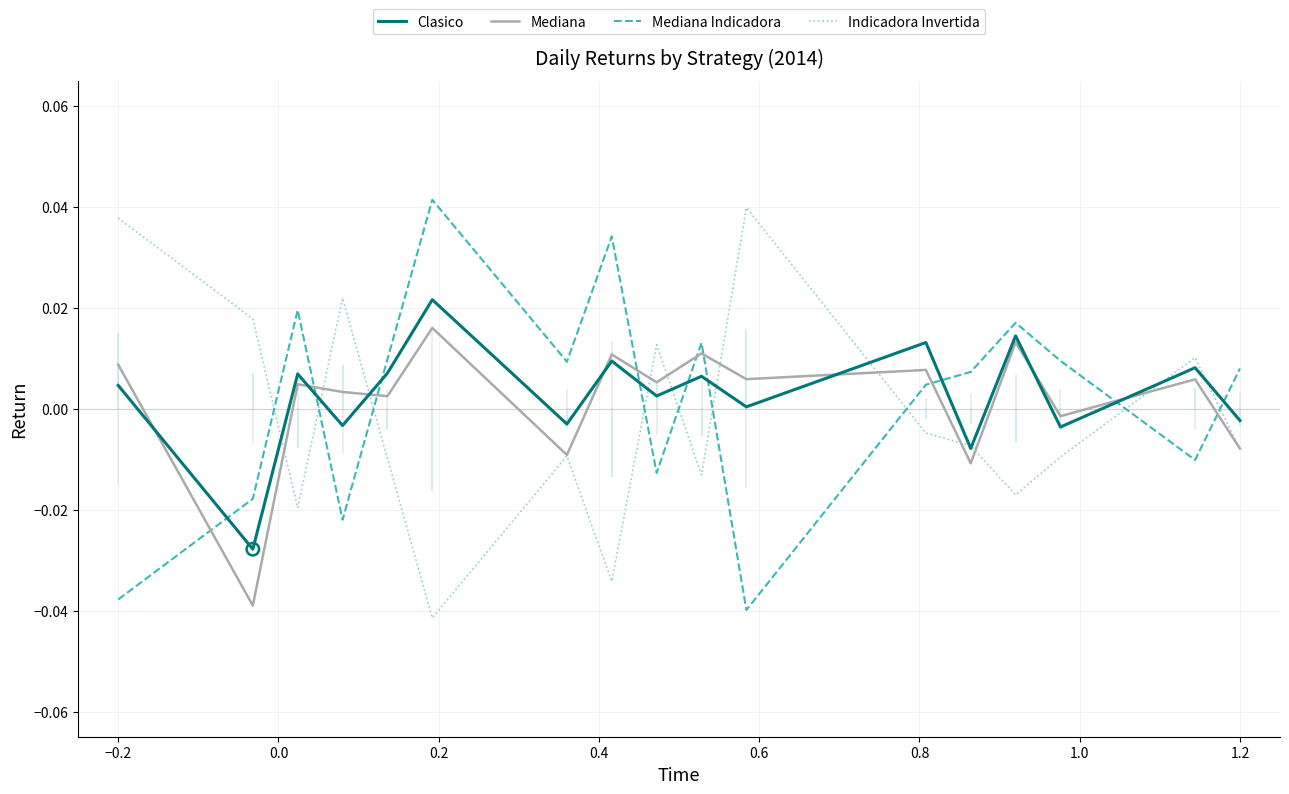

At how many categories does at least one series exceed 0?

17